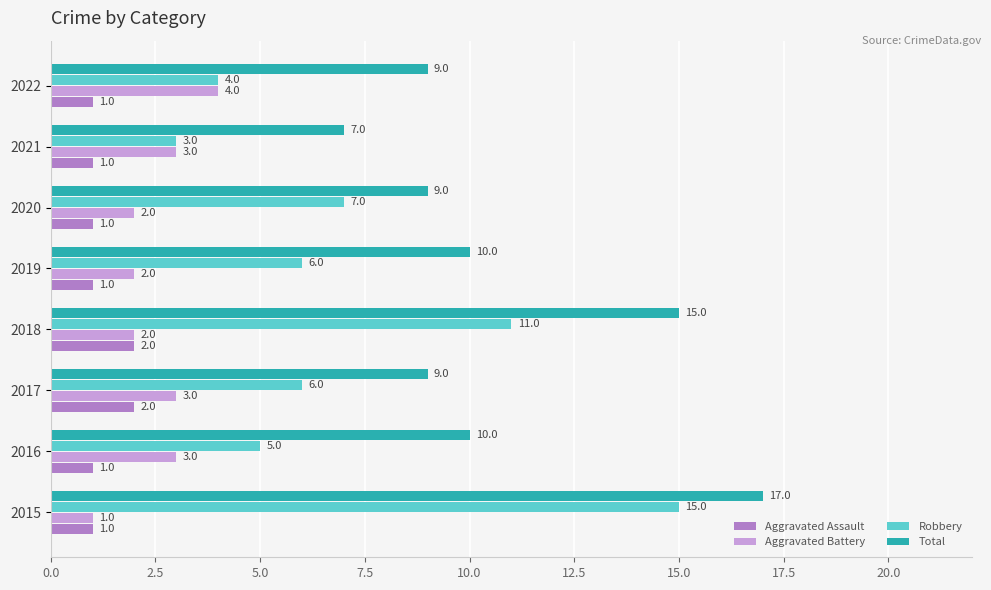

Which series changed the most between 2016 and 2020?

Robbery